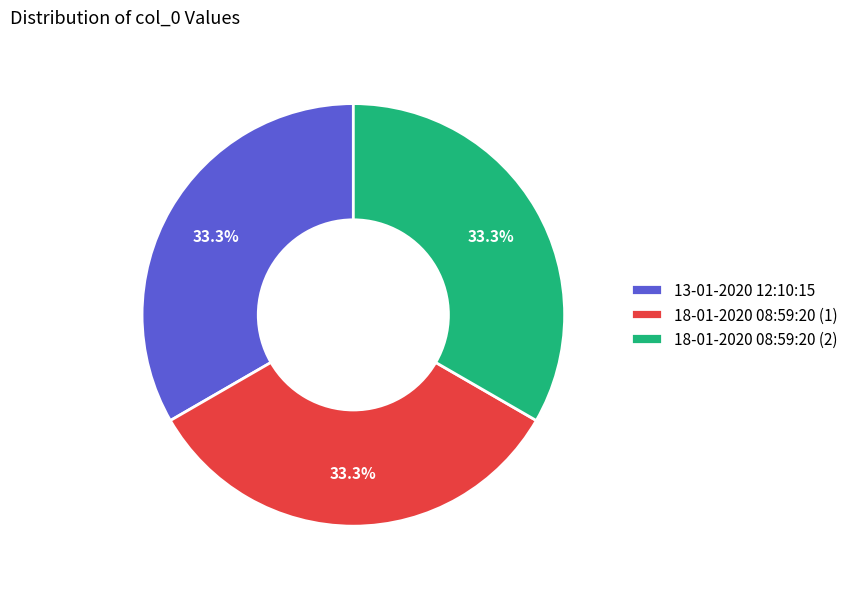

What portion of the pie excludes 18-01-2020 08:59:20 (1)?

66.7%